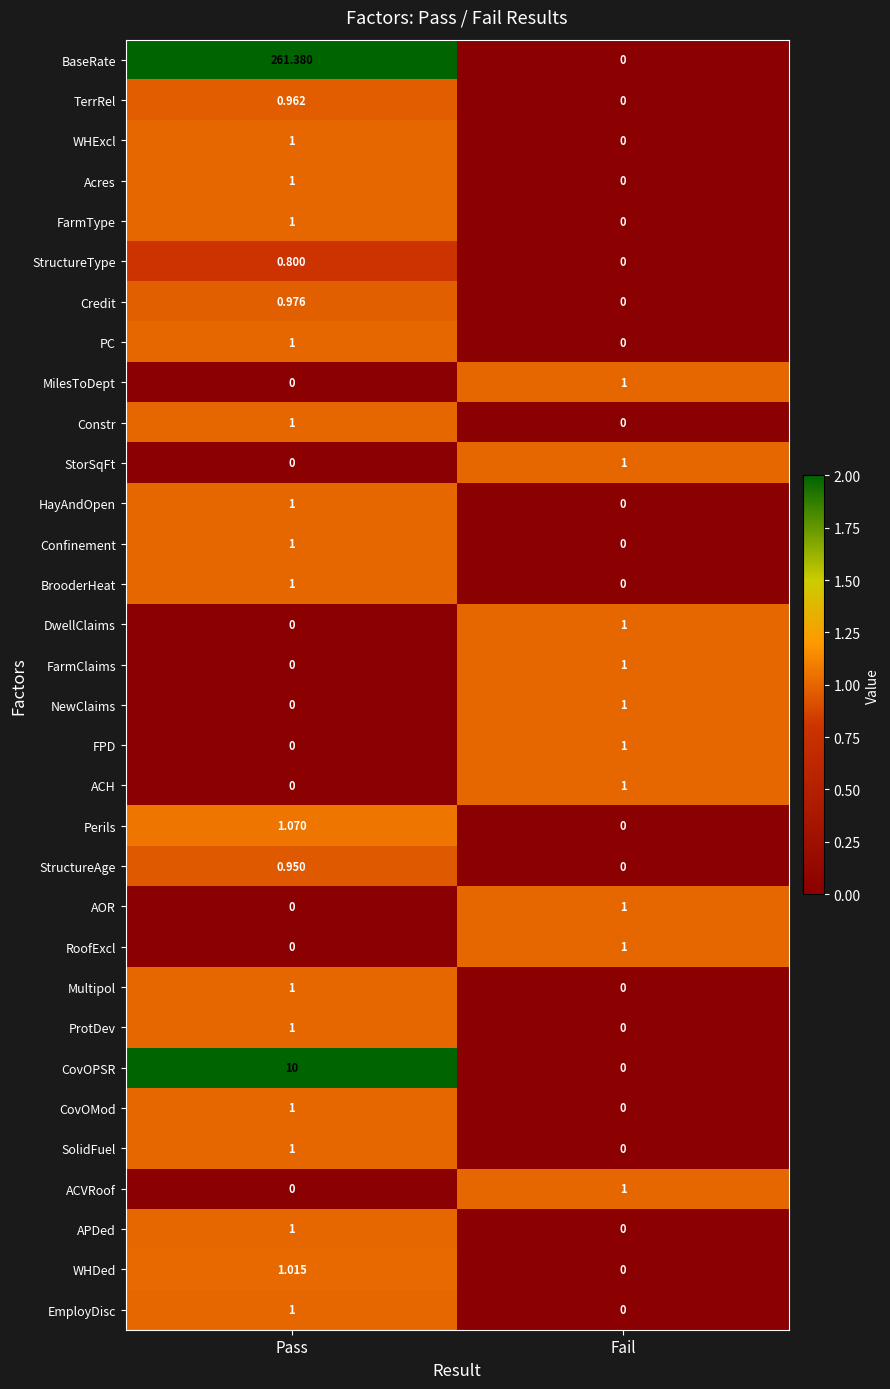

What is the spread (max minus min) of values at Fail?

1.0